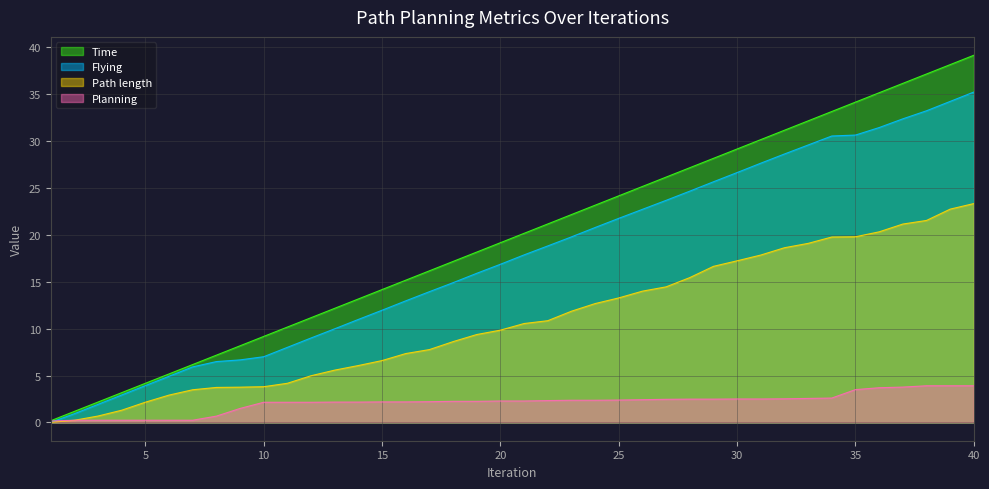

True or false: Path length has more than 2 points higher than both neighbors.

False